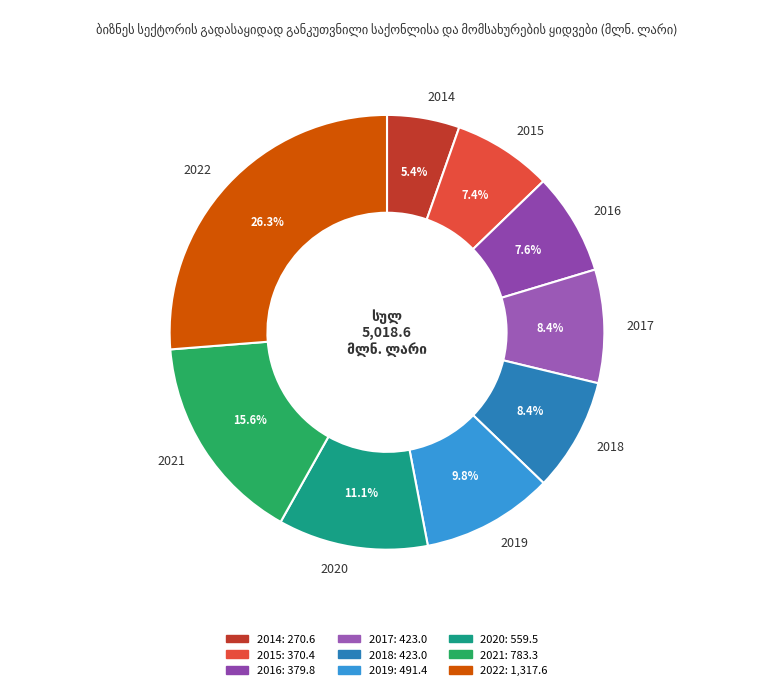

Which slice is the smallest?

2014